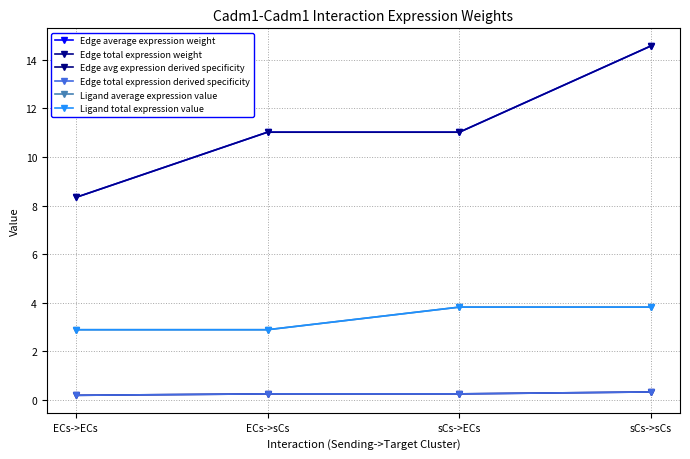

What is the label of the 1st point from the left?

ECs->ECs